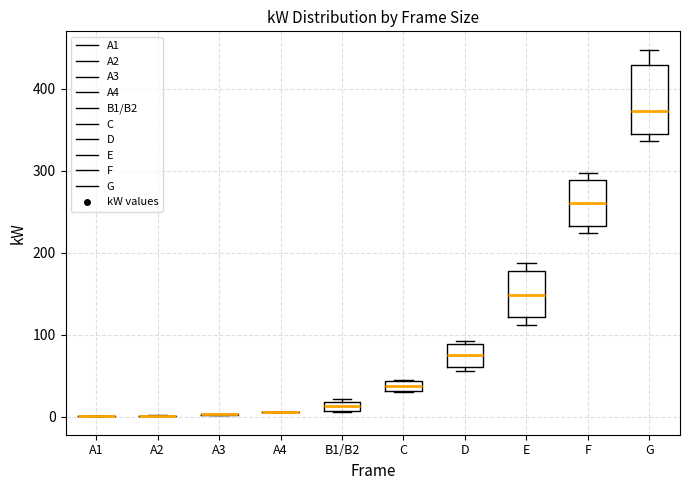

Where is the lower edge of the box for B1/B2 on the y-axis? The values are not printed on the chart, so give them approximately, as read against the axis.

10